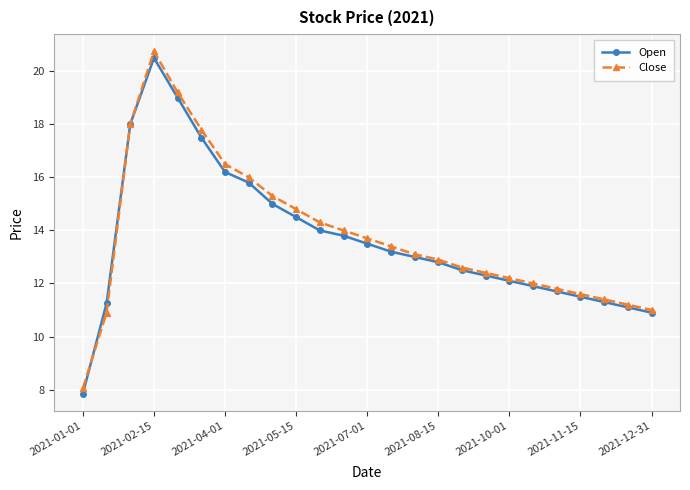

True or false: Close has more than 0 points higher than both neighbors.

True